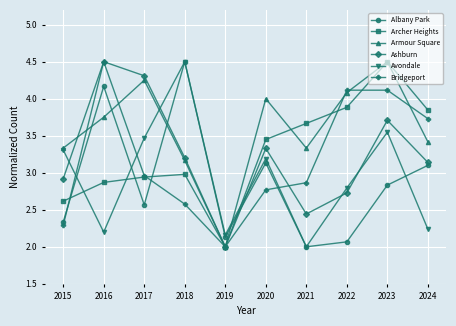

At which label does Armour Square reach its minimum?

2019